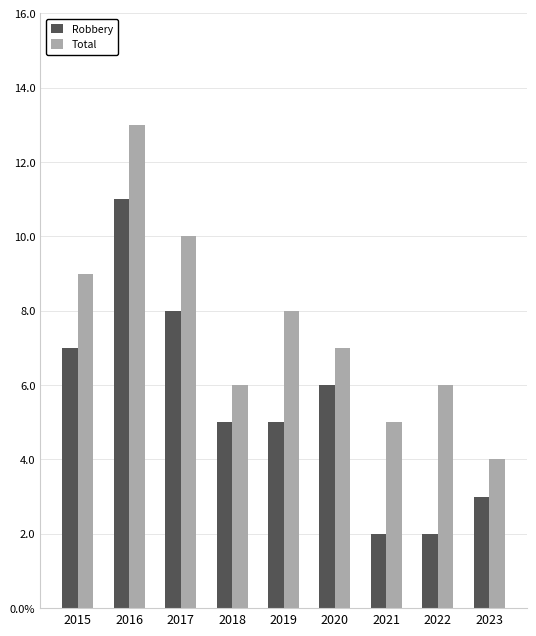

What is the minimum value for Robbery?

2